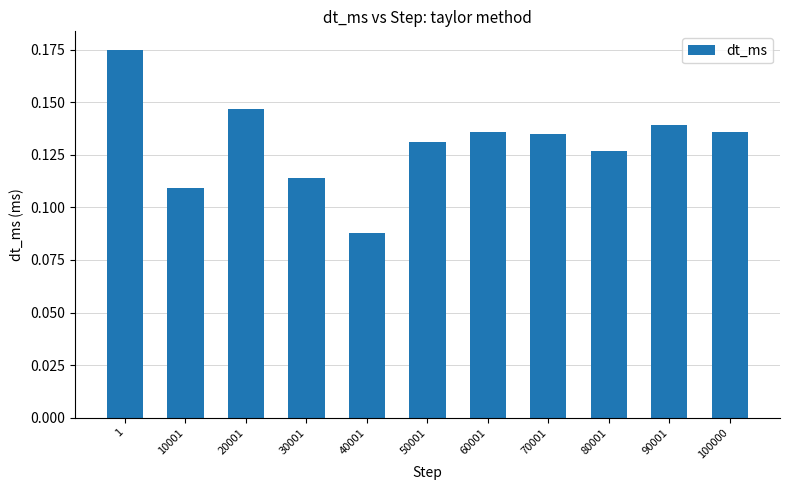

Which category has the highest value across all series?

1